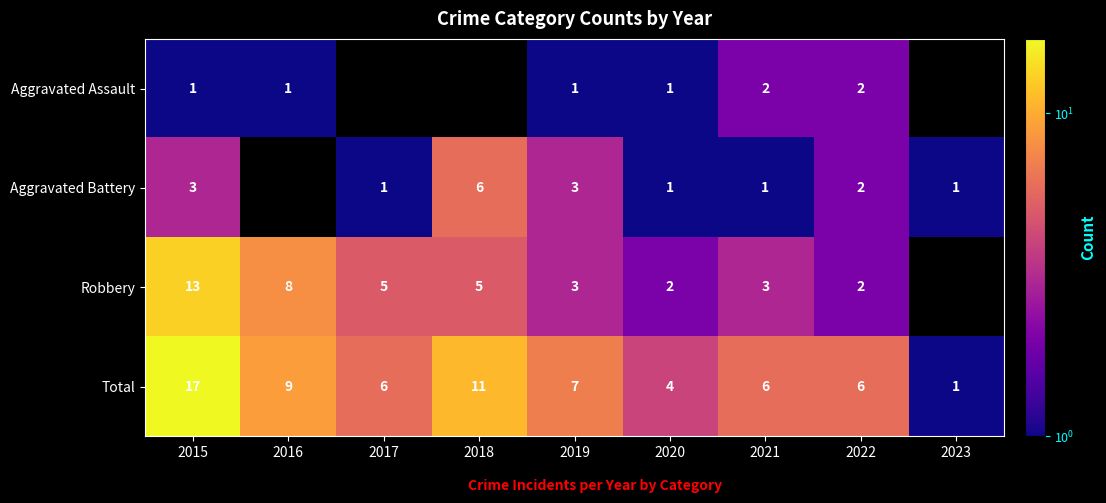

At 2021, list the series in order from largest to smallest.

Total, Robbery, Aggravated Assault, Aggravated Battery